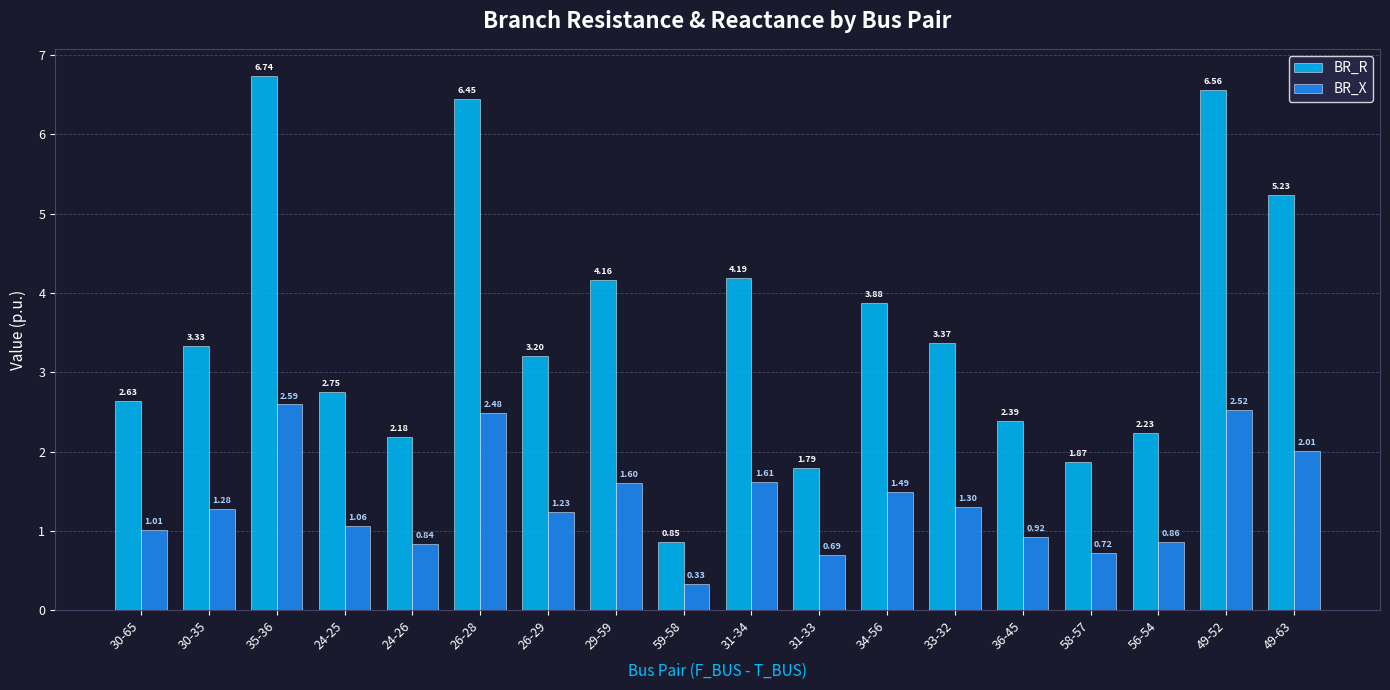

What is the difference between the second highest and second lowest values in the BR_R series?

4.8